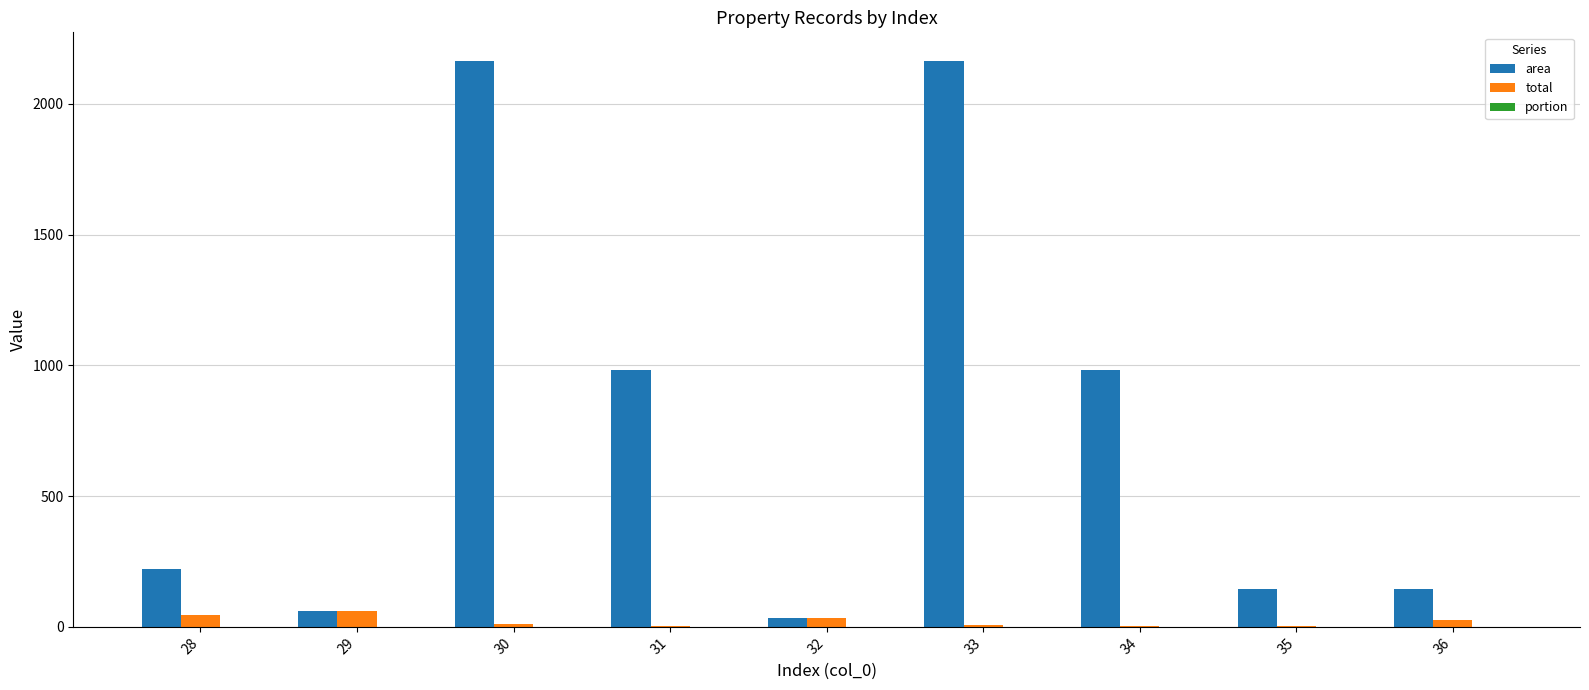

Which series has the largest total across all categories?

area